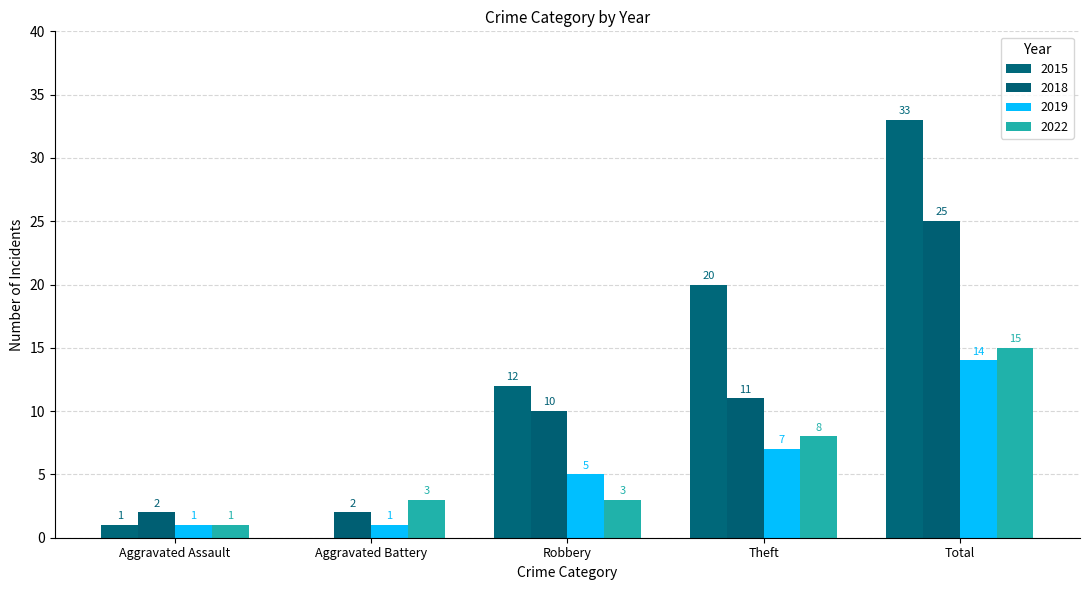

What is the sum of all 2022 values?

30